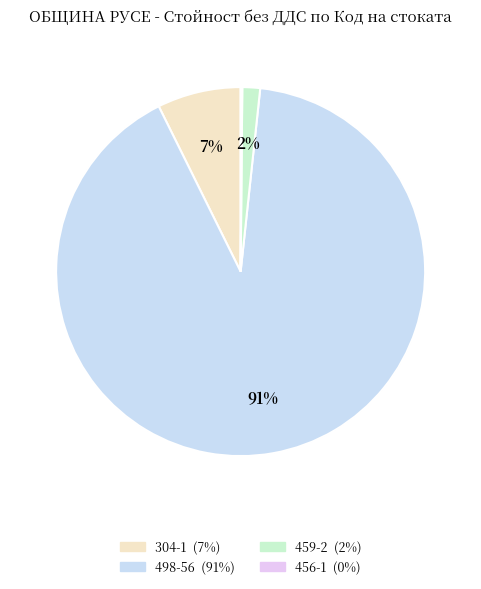

To the nearest percent, what portion does 498-56 represent?

91%